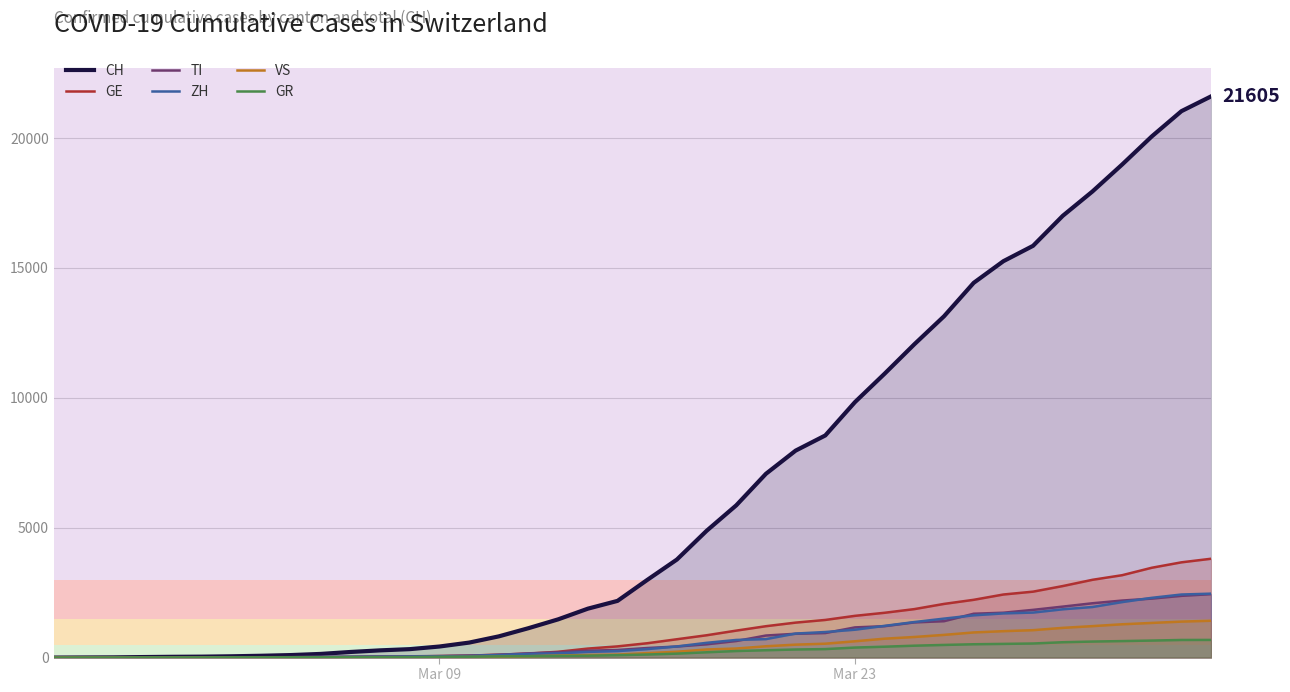

What is the highest value of the VS series?

1418